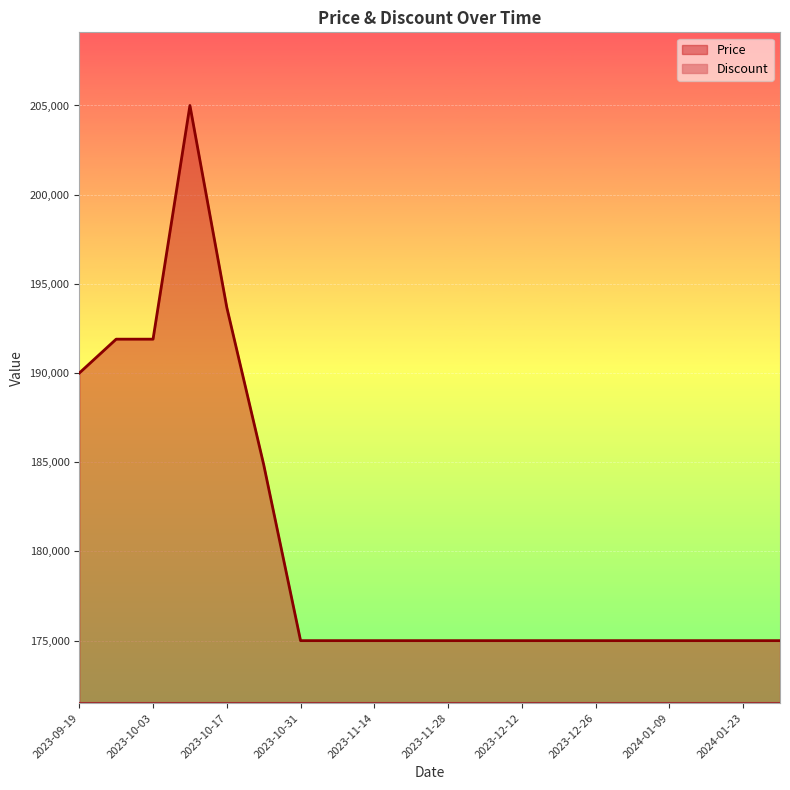

At which label is the value closest to 190000?

2023-09-19